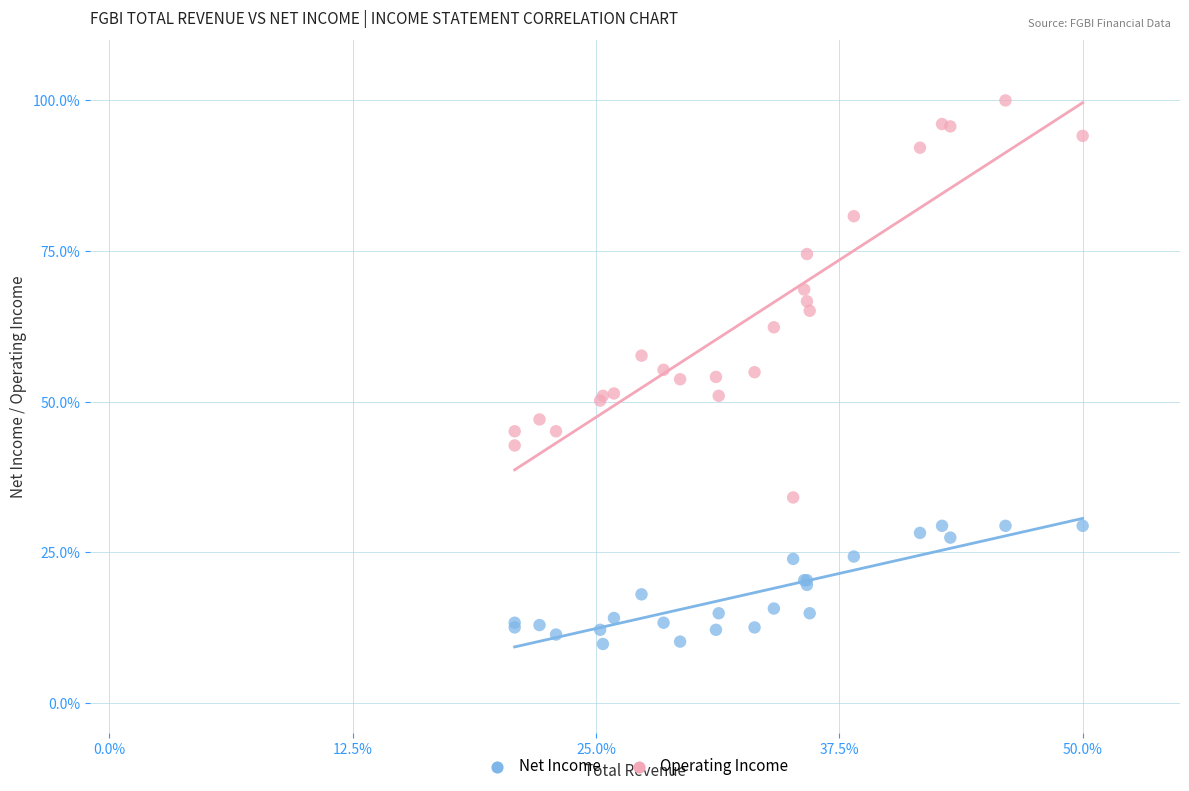

Which series contains the highest Y value?

Operating Income